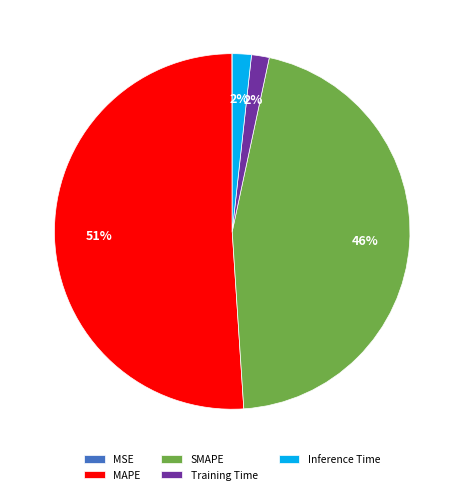

Is MAPE the majority of the pie?

Yes